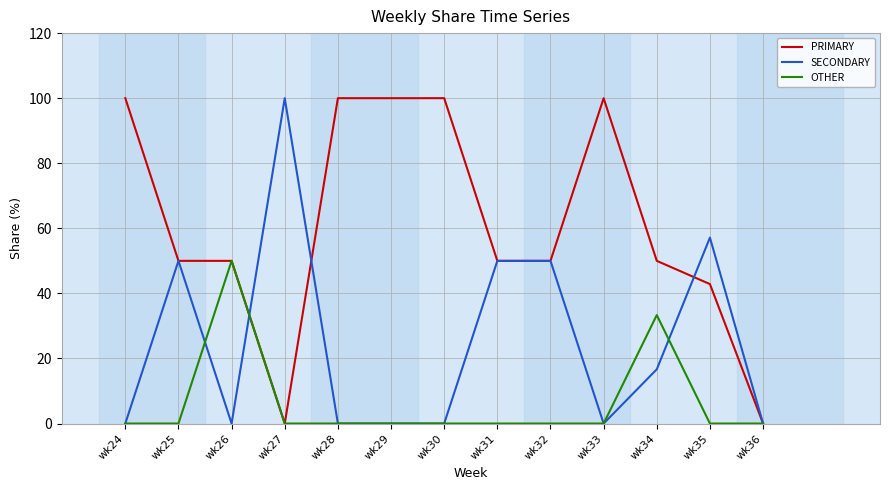

The value of SECONDARY at wk30 is -44.8. True or false?

False